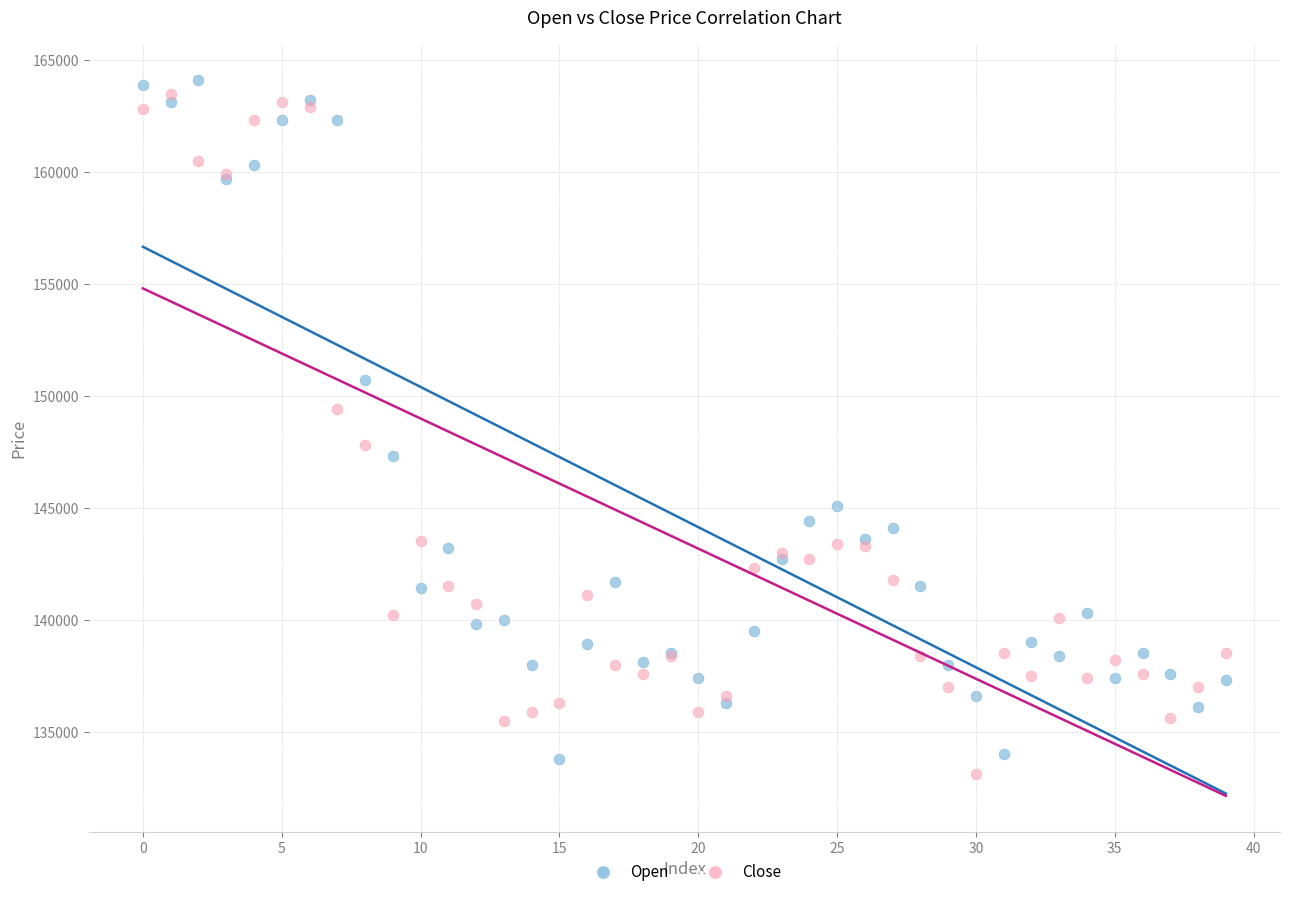

Which series contains the lowest Y value?

Close